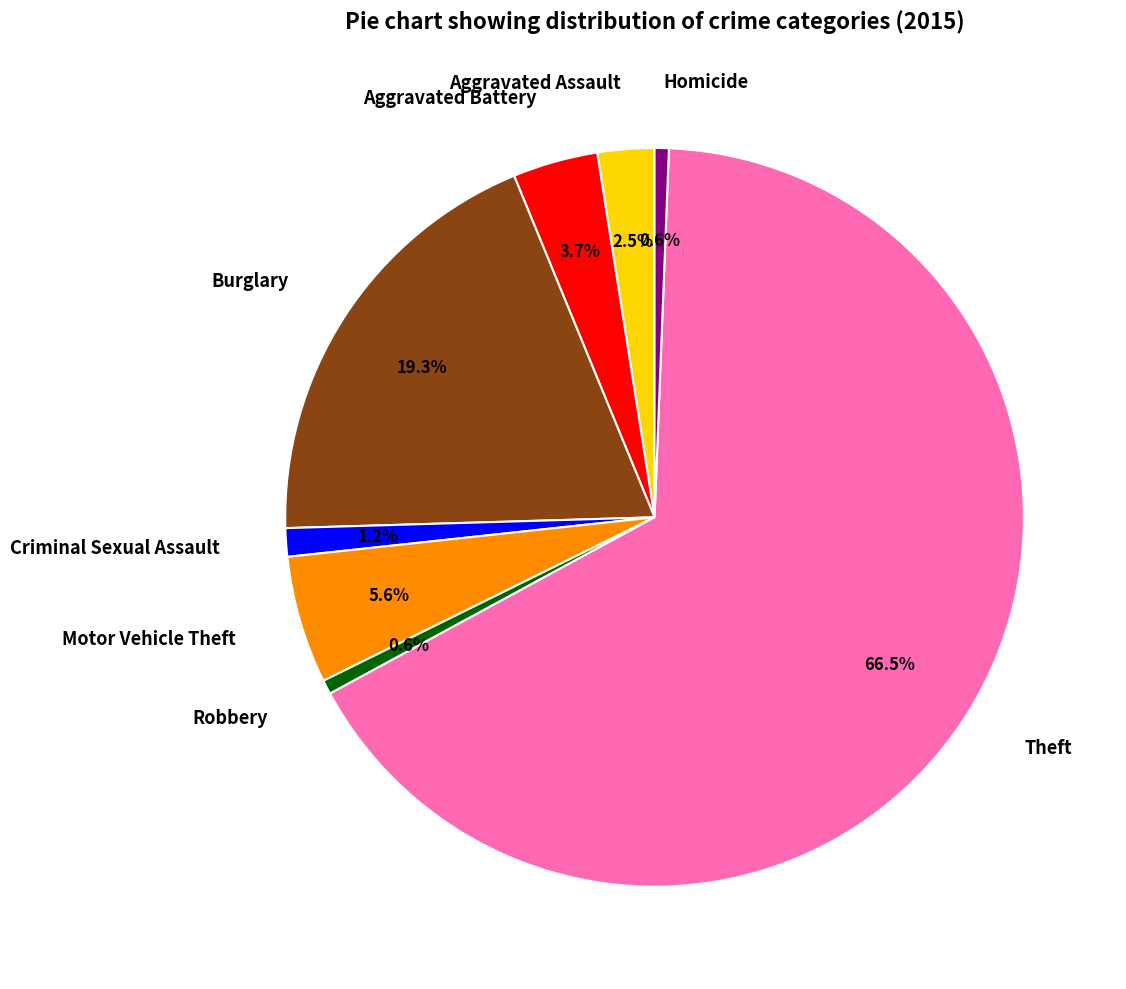

Count the number of slices in the pie.

8